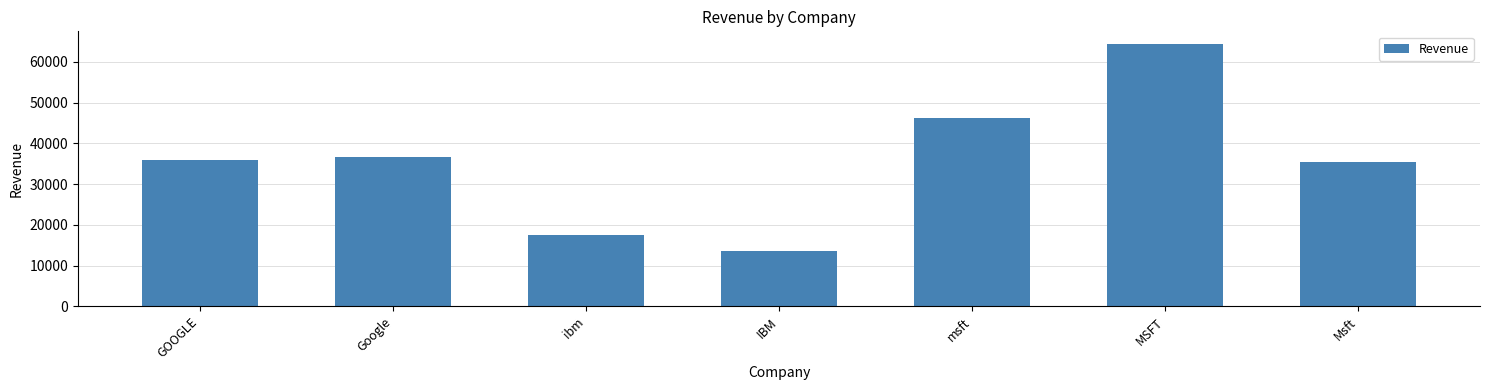

What is the sum of all values?

249361